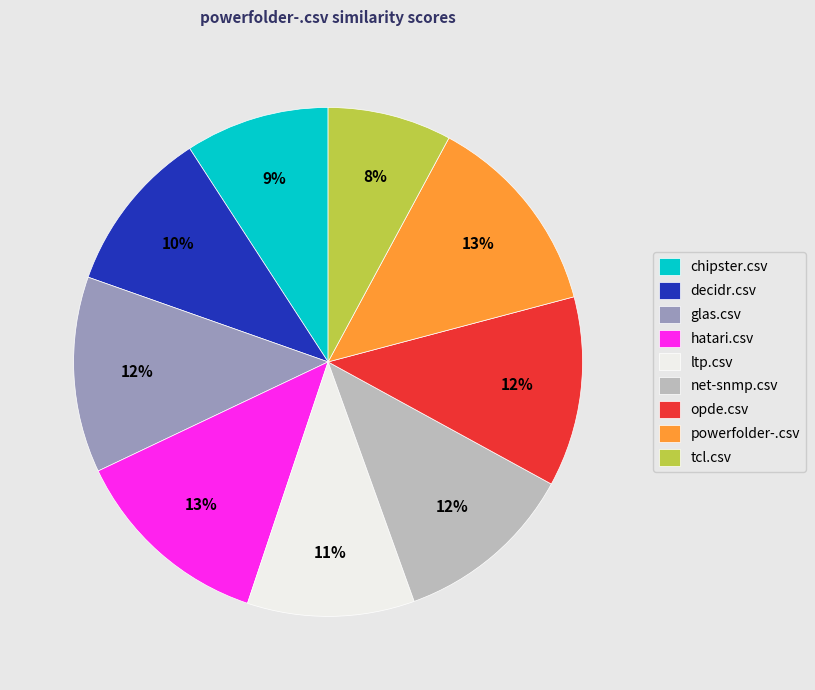

How many slices are in this pie chart?

9